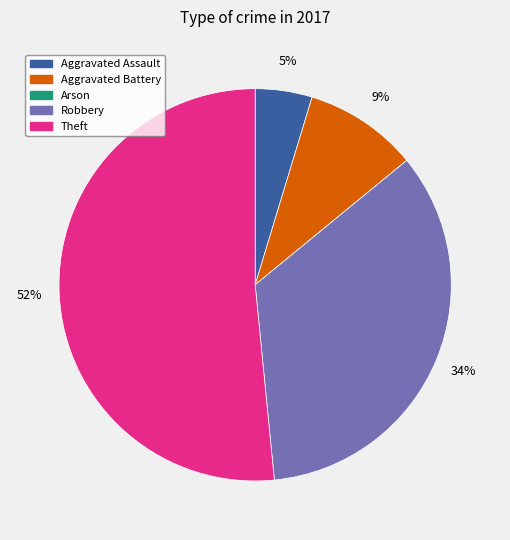

Which has a higher value, Robbery or Theft?

Theft